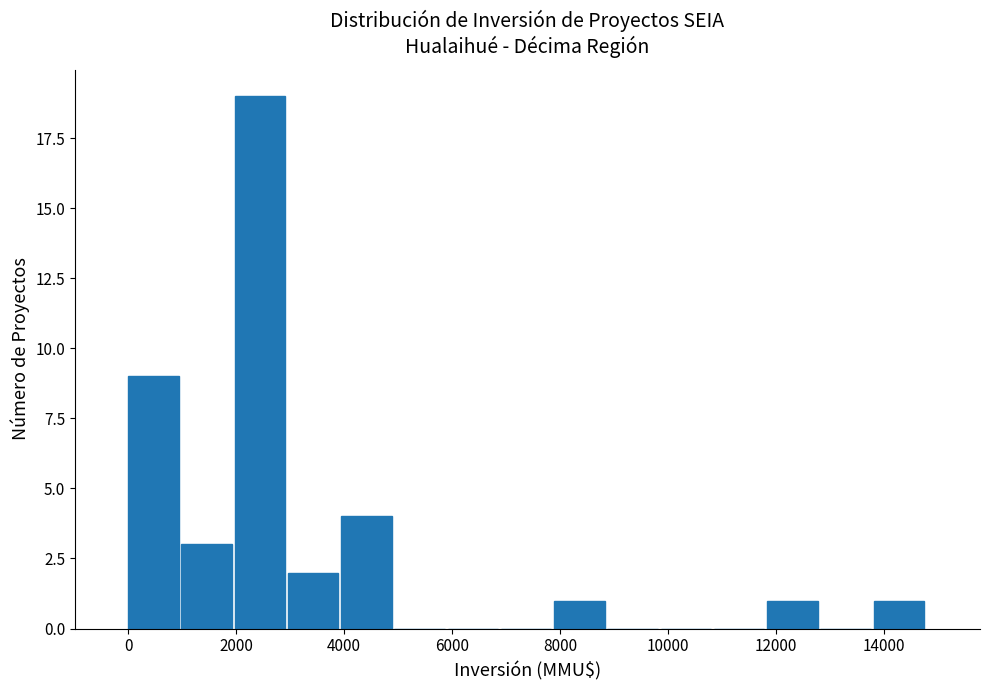

Reading left to right, transcribe this chart: for each bar, give the range it covers on the x-axis and its height. Neither the bar edges nor the heights are printed on the chart, so give them approximately, as read against the axes.

0 to 1000: 9
1000 to 2000: 3
2000 to 3000: 19
3000 to 4000: 2
4000 to 5000: 4
5000 to 6000: 0
6000 to 7000: 0
7000 to 7800: 0
7800 to 8800: 1
8800 to 9800: 0
9800 to 10800: 0
10800 to 11800: 0
11800 to 12800: 1
12800 to 13800: 0
13800 to 14800: 1